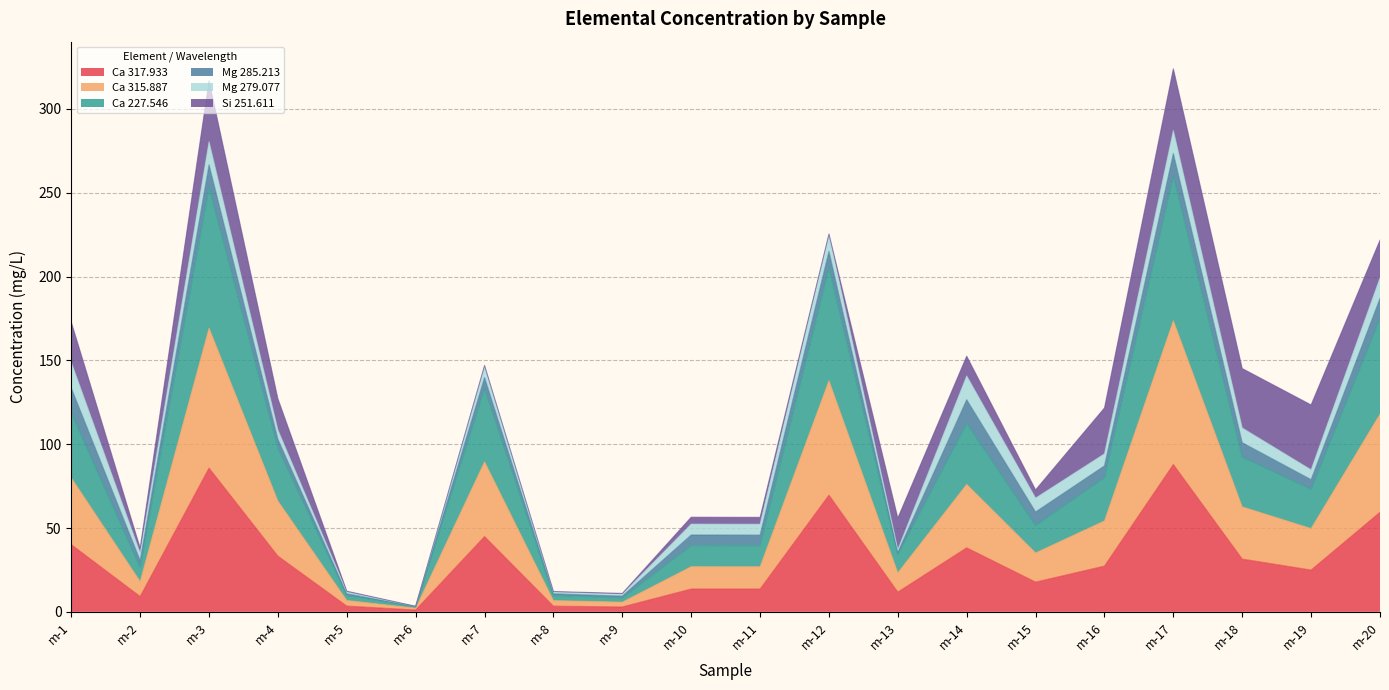

True or false: Ca 317.933 has a value of 79.2 at m-7.

False